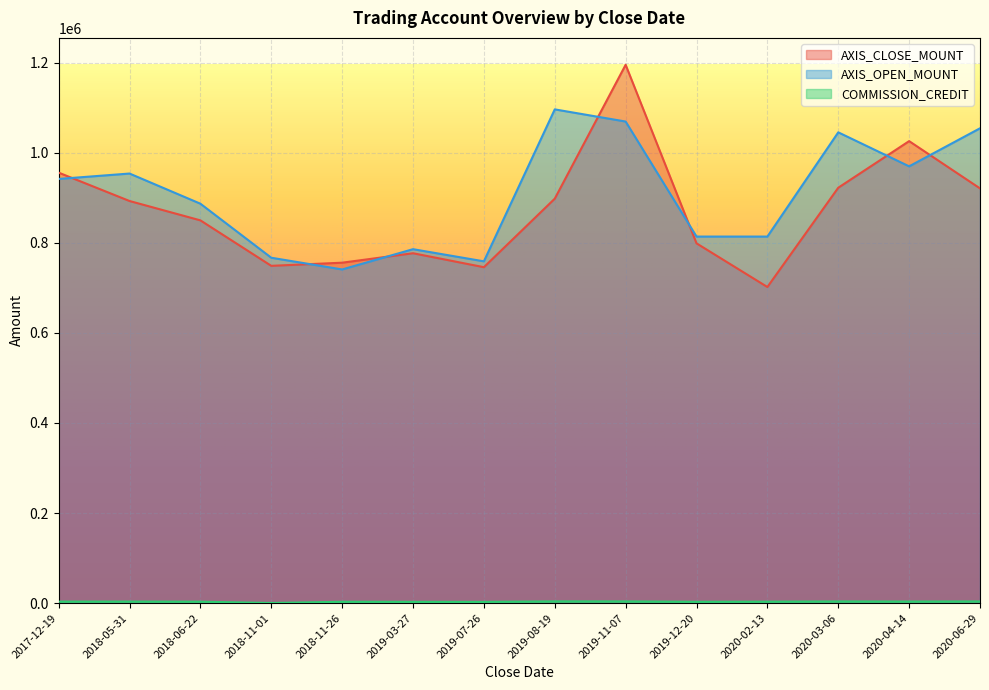

How many lines are shown in the chart?

3